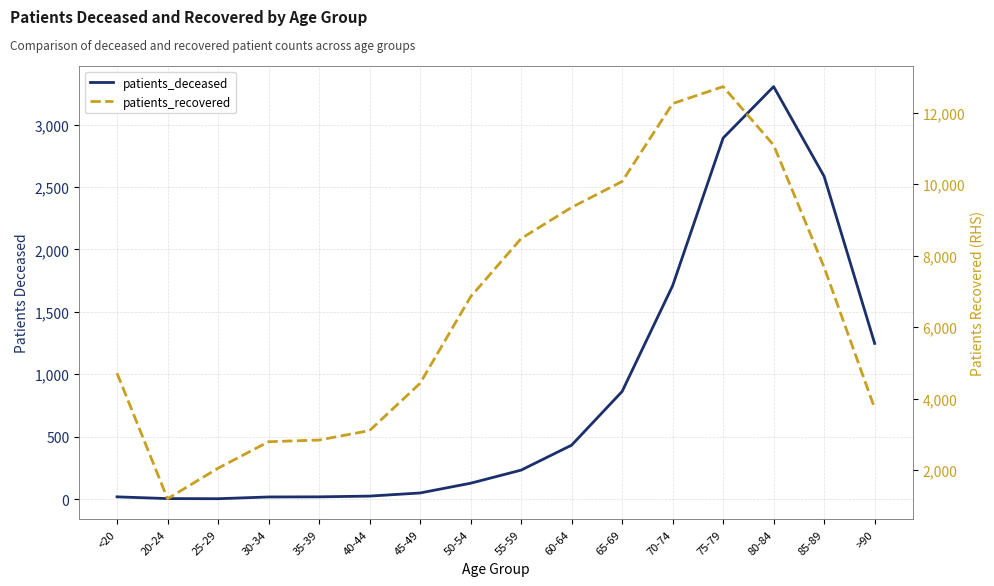

What is the difference between the maximum and minimum values in the patients_deceased series?

3301